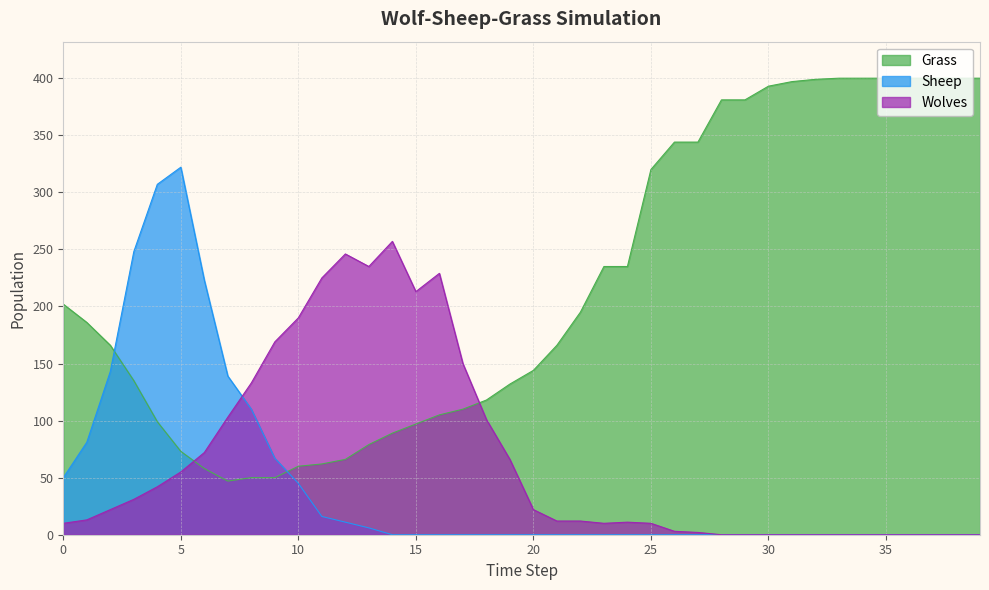

Reading left to right, list all the values displayed in this chart.

Grass: 0=202	1=186	2=166	3=135	4=99	5=73	6=58	7=47	8=50	9=50	10=60	11=62	12=66	13=79	14=89	15=97	16=105	17=110	18=118	19=132	20=144	21=166	22=195	23=235	24=235	25=320	26=344	27=344	28=381	29=381	30=393	31=397	32=399	33=400	34=400	35=400	36=400	37=400	38=400	39=400
Wolves: 0=10	1=13	2=22	3=31	4=42	5=55	6=72	7=103	8=133	9=169	10=190	11=225	12=246	13=235	14=257	15=213	16=229	17=150	18=101	19=66	20=22	21=12	22=12	23=10	24=11	25=10	26=3	27=2	28=0	29=0	30=0	31=0	32=0	33=0	34=0	35=0	36=0	37=0	38=0	39=0
Sheep: 0=50	1=81	2=143	3=248	4=307	5=322	6=223	7=139	8=110	9=67	10=45	11=16	12=11	13=6	14=0	15=0	16=0	17=0	18=0	19=0	20=0	21=0	22=0	23=0	24=0	25=0	26=0	27=0	28=0	29=0	30=0	31=0	32=0	33=0	34=0	35=0	36=0	37=0	38=0	39=0